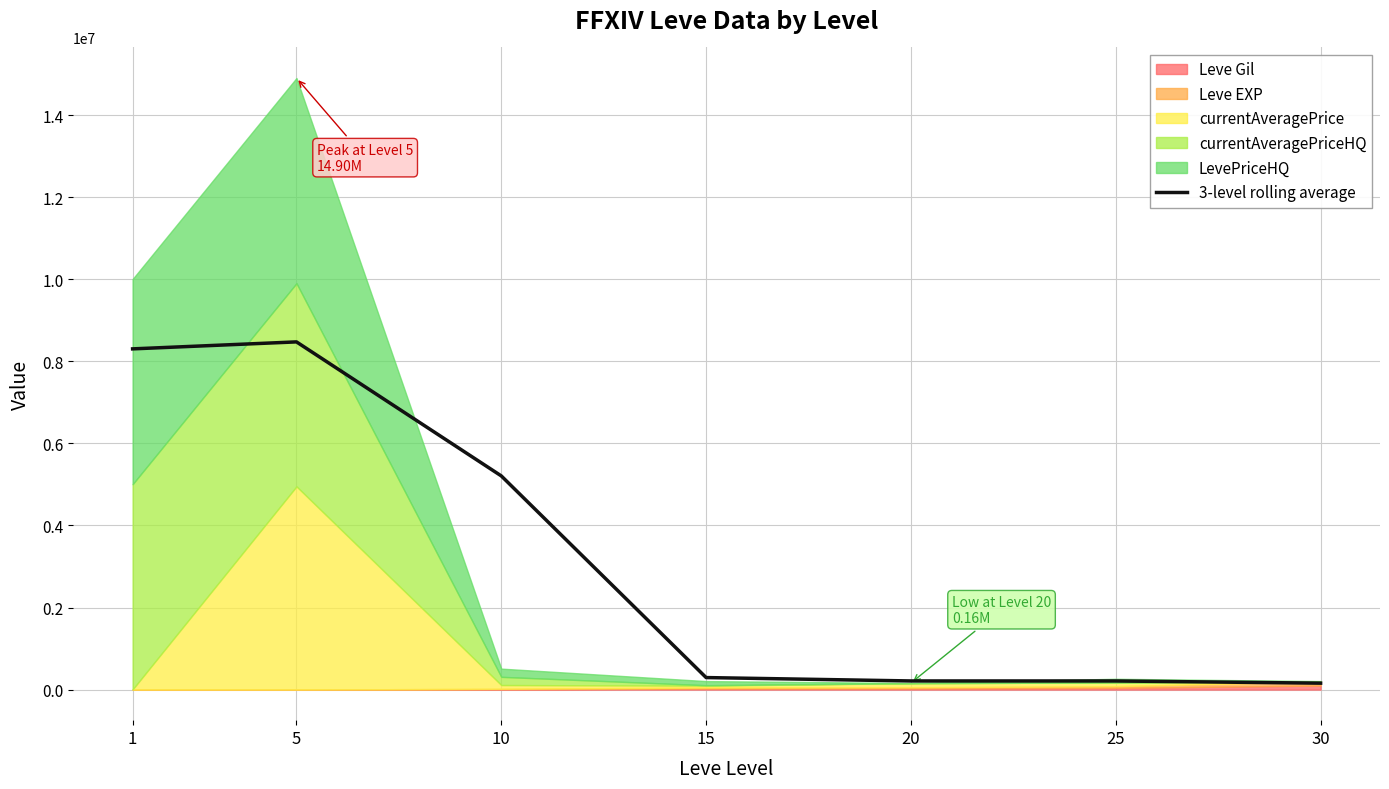

What is the maximum value for 3-level rolling average?

8471913.7